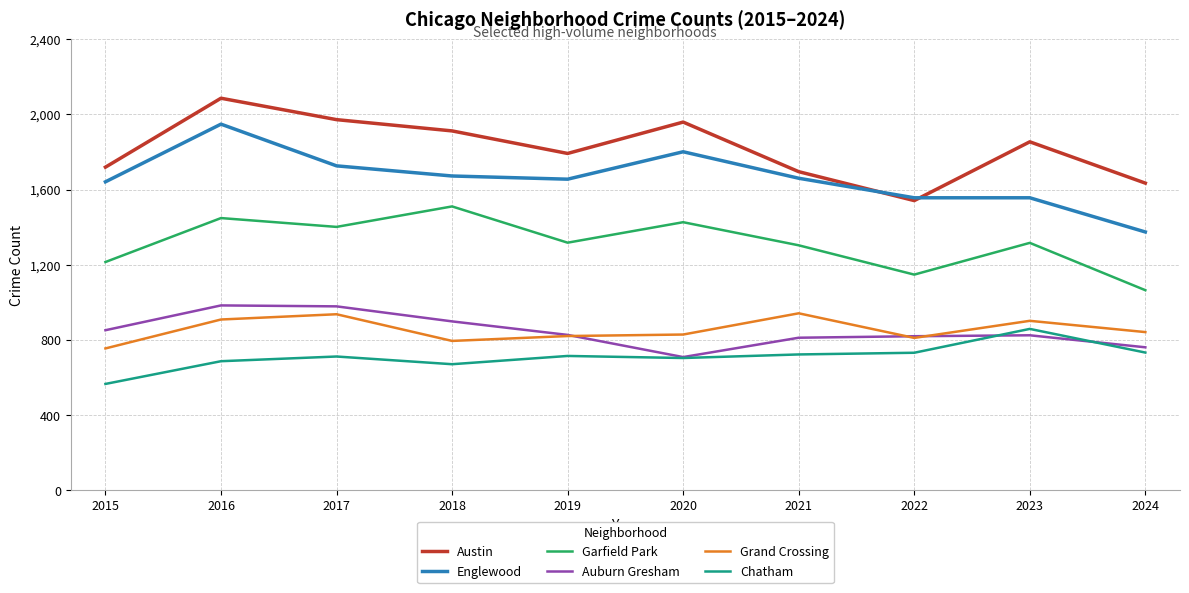

True or false: Chatham and Austin cross at least once.

False